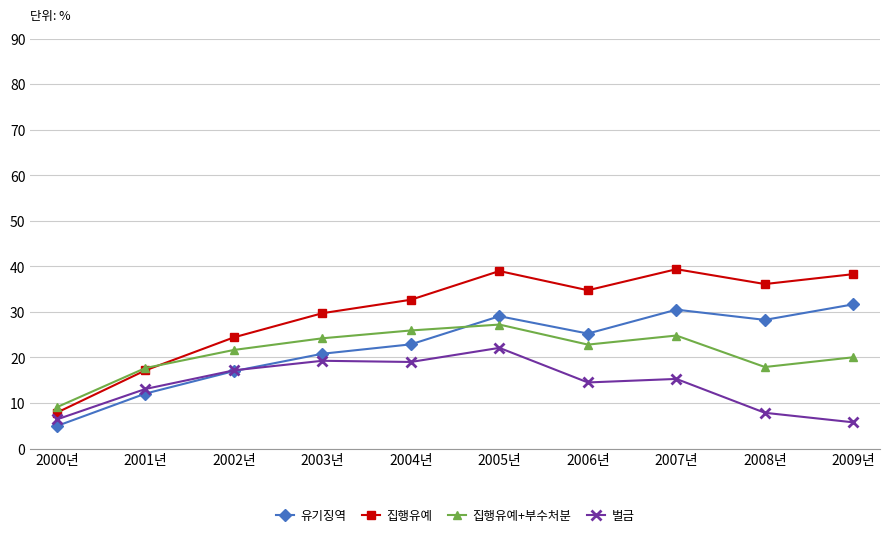

What is the total value across all series at 2009년?

95.7